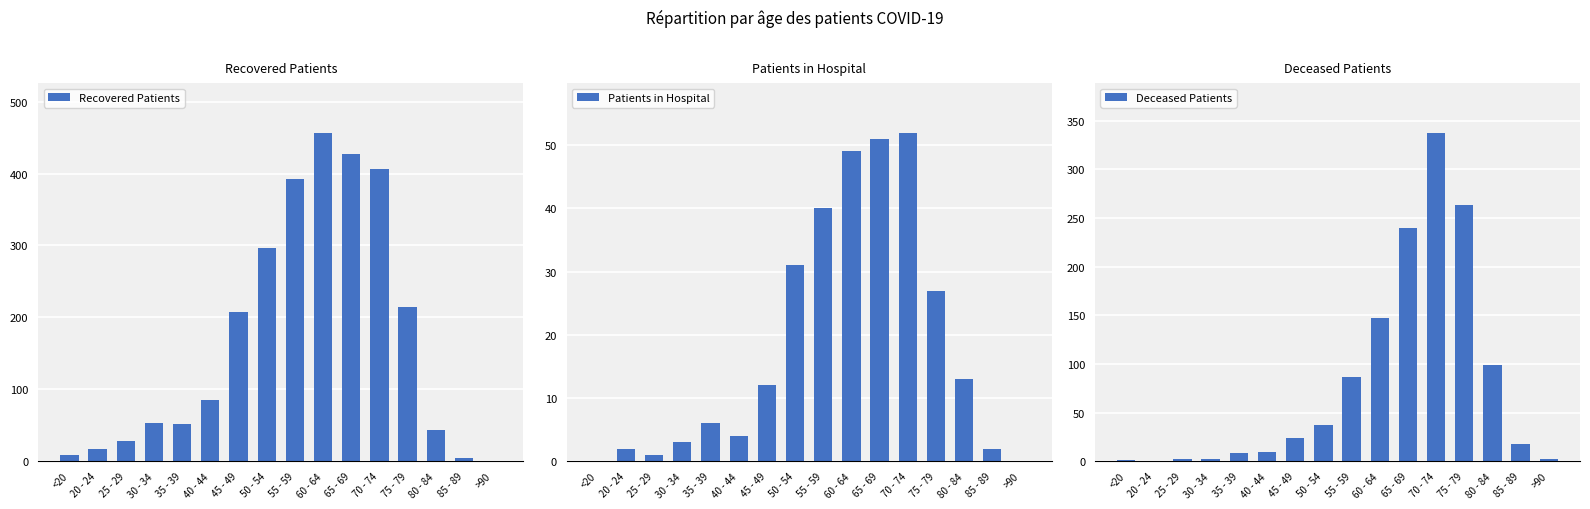

What is the difference between the Patients in Hospital values at 60 - 64 and 40 - 44?

45